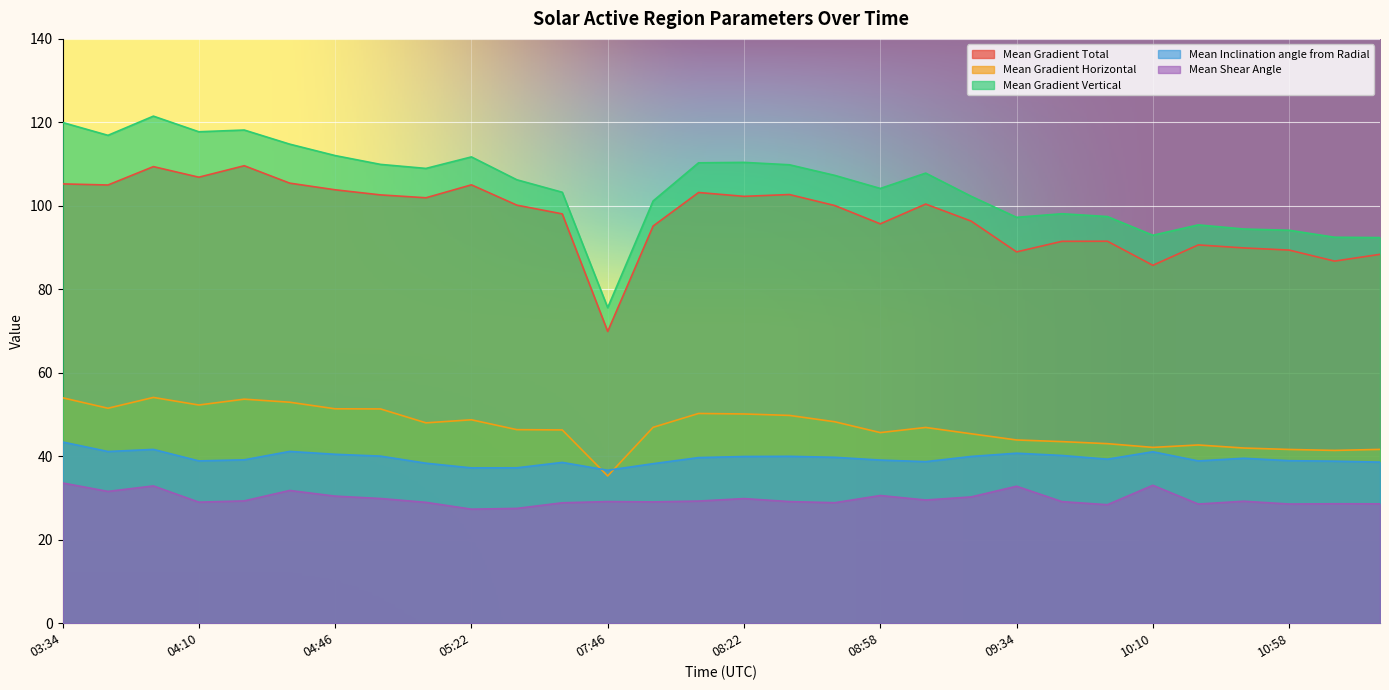

What are all the series names shown in the legend?

Mean Gradient Total, Mean Gradient Horizontal, Mean Gradient Vertical, Mean Inclination angle from Radial, Mean Shear Angle